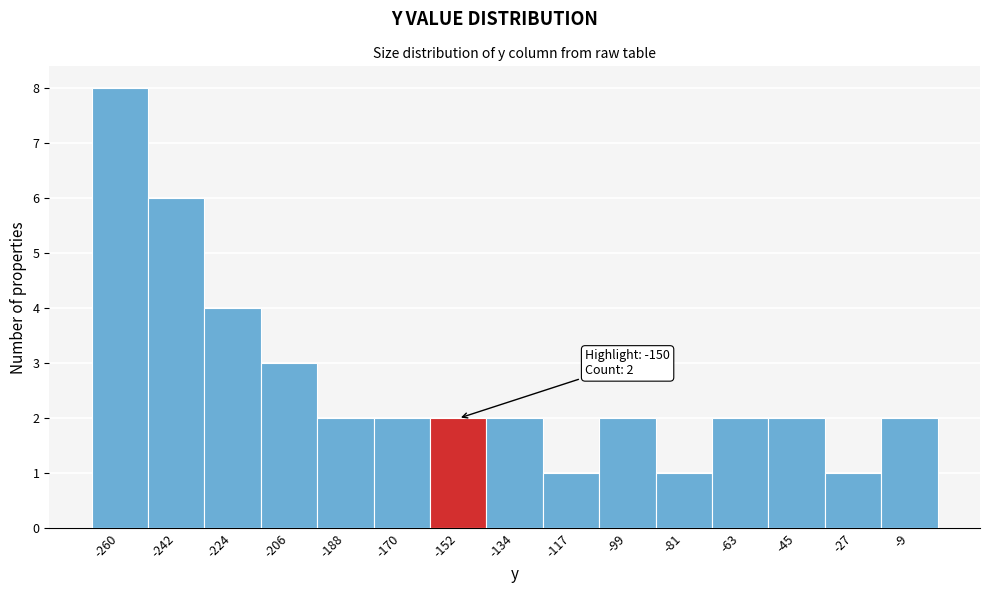

Over which range of the x-axis is the bar tallest?

-268 to -252